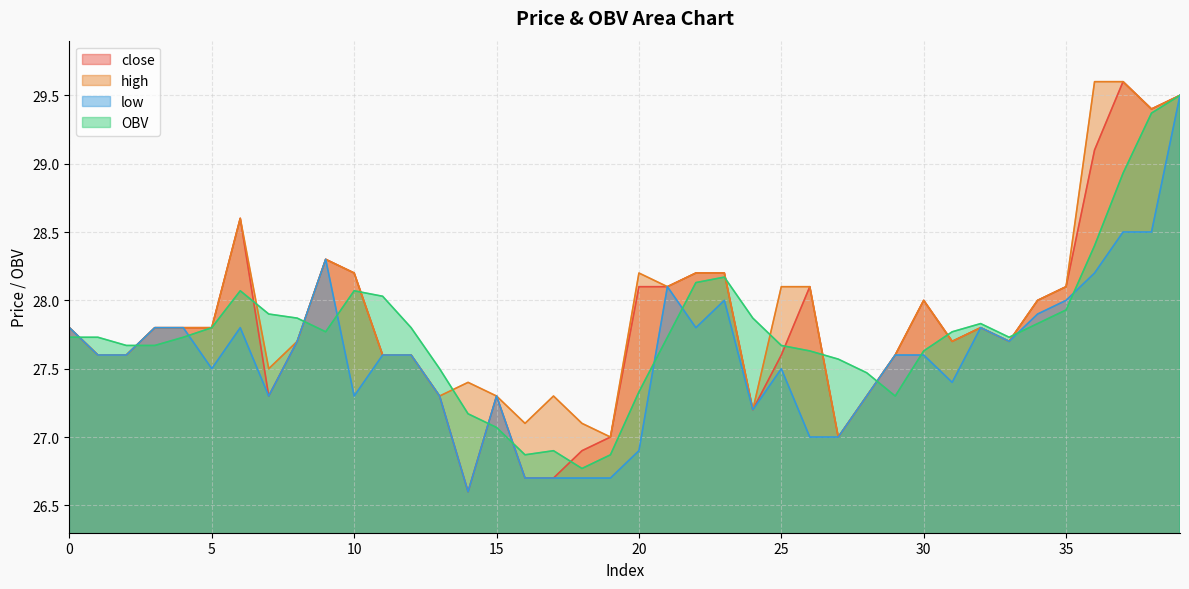

Rank the series at 38 from highest to lowest value.

close, high, OBV, low